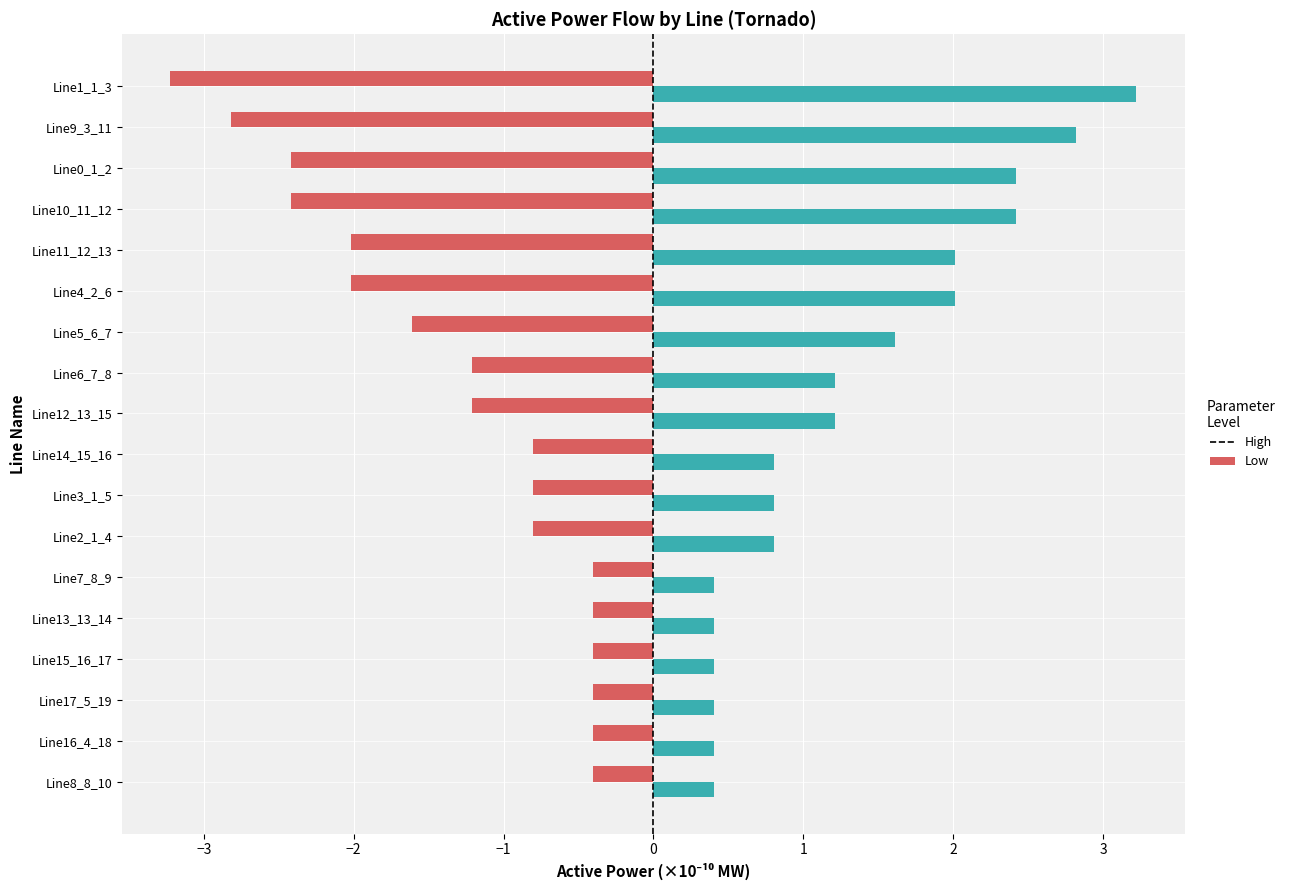

What is the minimum value shown in the chart?

-3.2